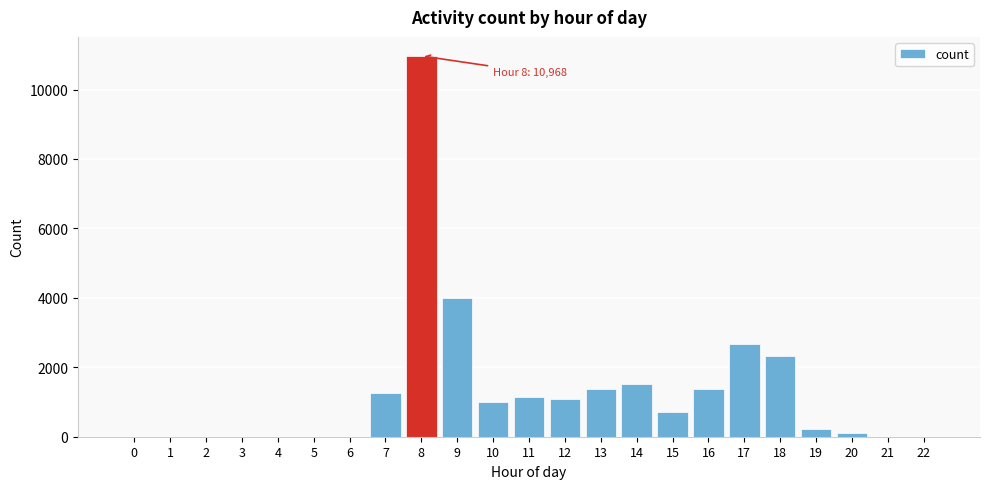

What is the greatest value displayed?

10968